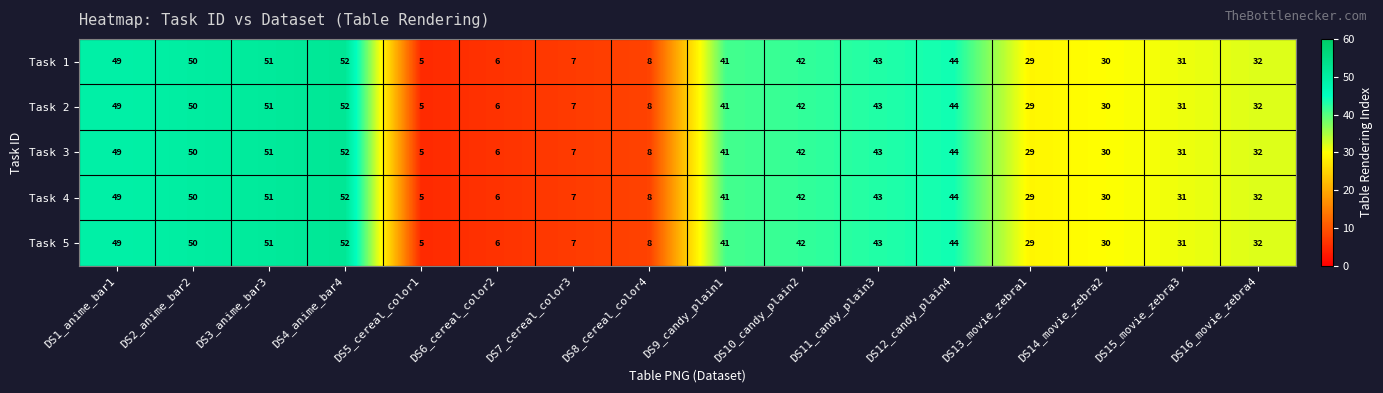

At which category is the sum across all series the highest?

DS4_anime_bar4